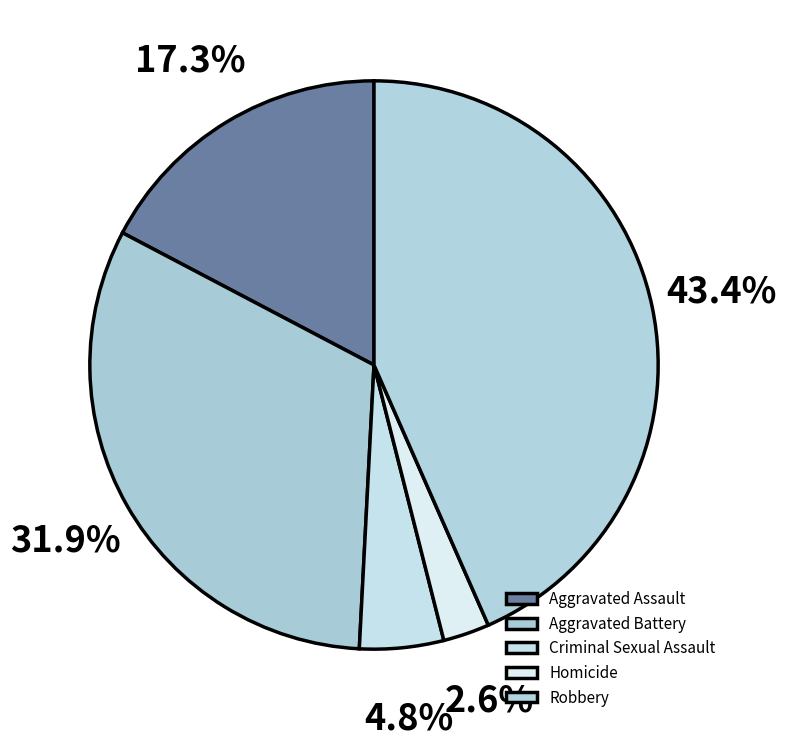

To the nearest percent, what percentage of the pie is Robbery?

43%